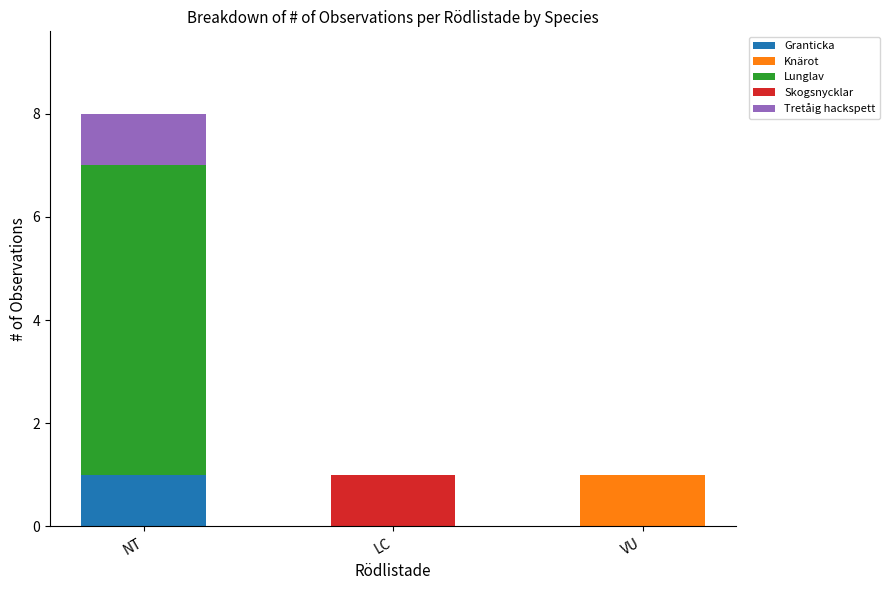

Count the number of categories in the chart.

3